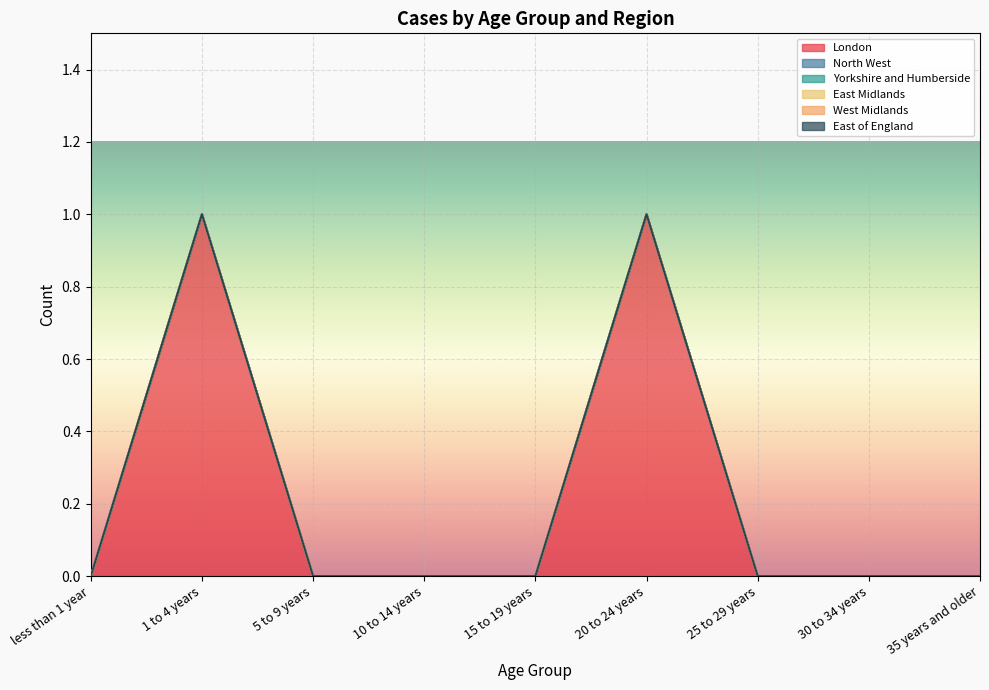

List the series in order of their peak value, highest first.

London, North West, Yorkshire and Humberside, East Midlands, West Midlands, East of England